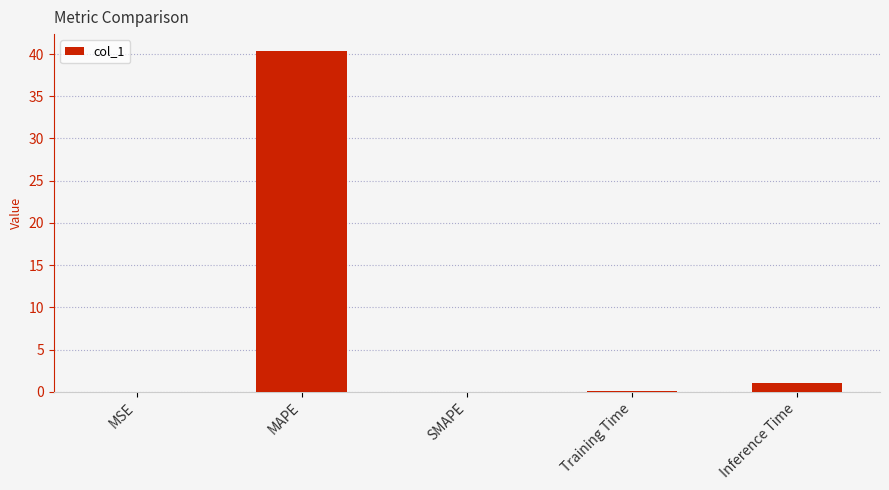

How many series are shown in this chart?

1